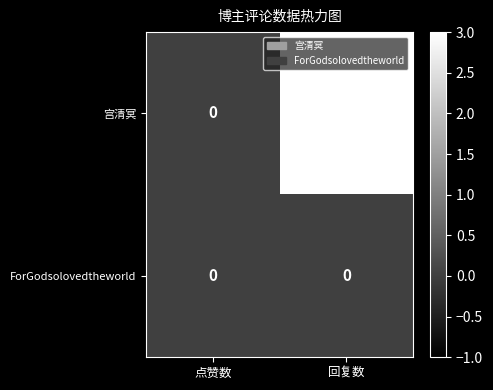

What is the difference between the 宫清冥 values at 点赞数 and 回复数?

3